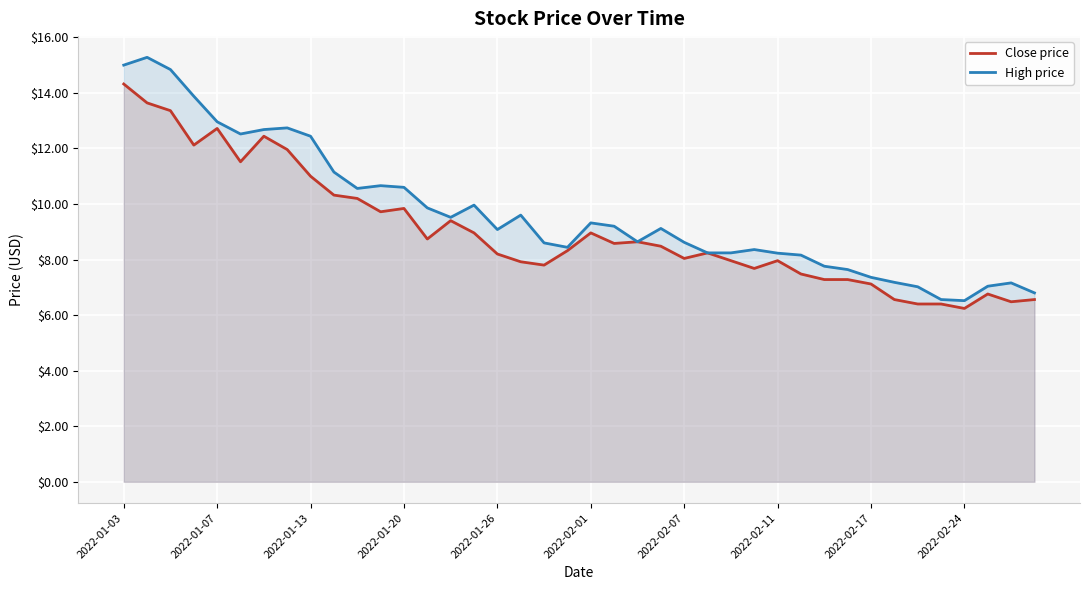

True or false: Close price and High price intersect in this chart.

False